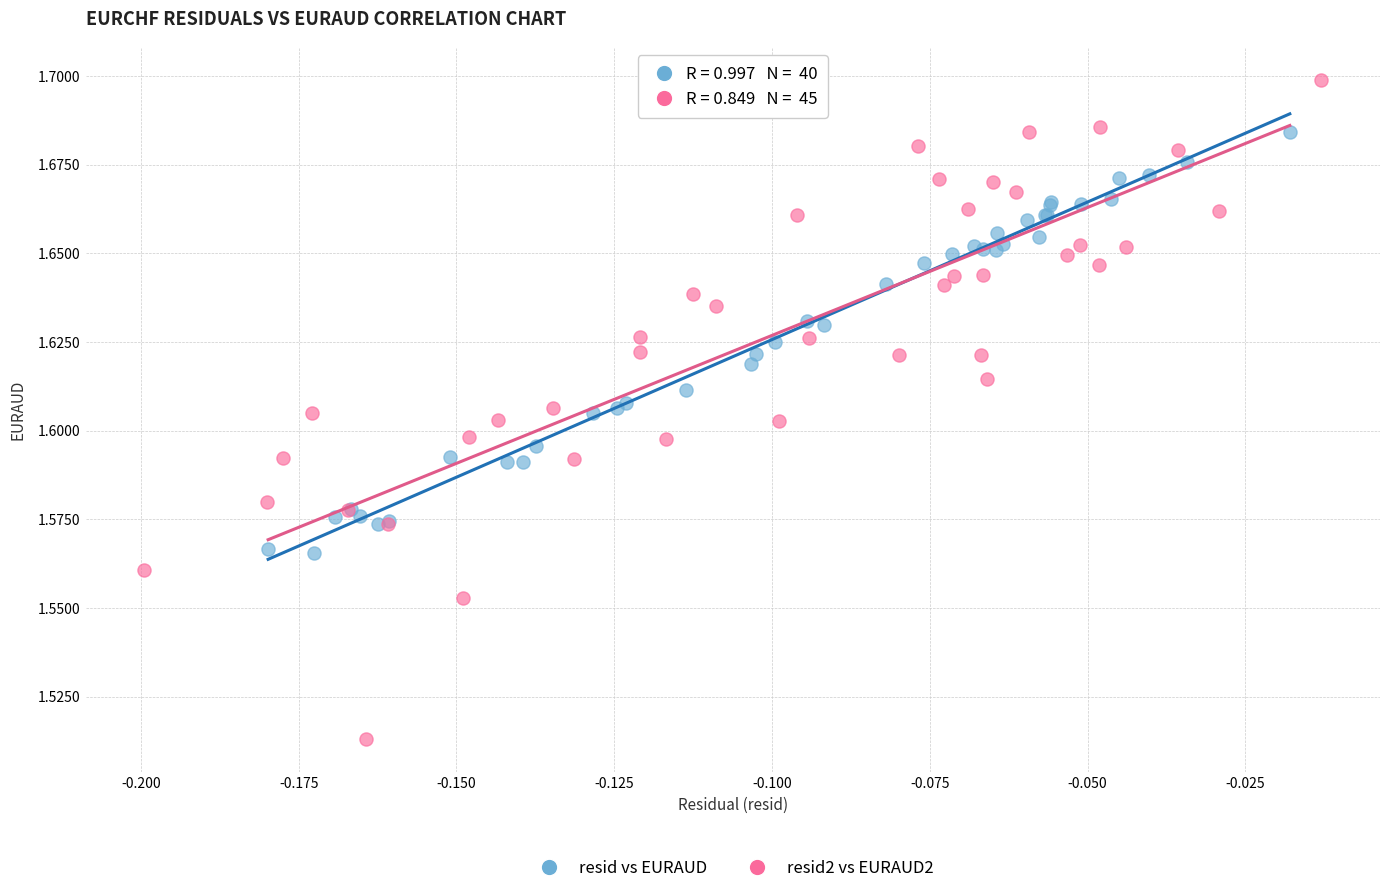

Which series has the largest Y range (max minus min)?

resid2 vs EURAUD2